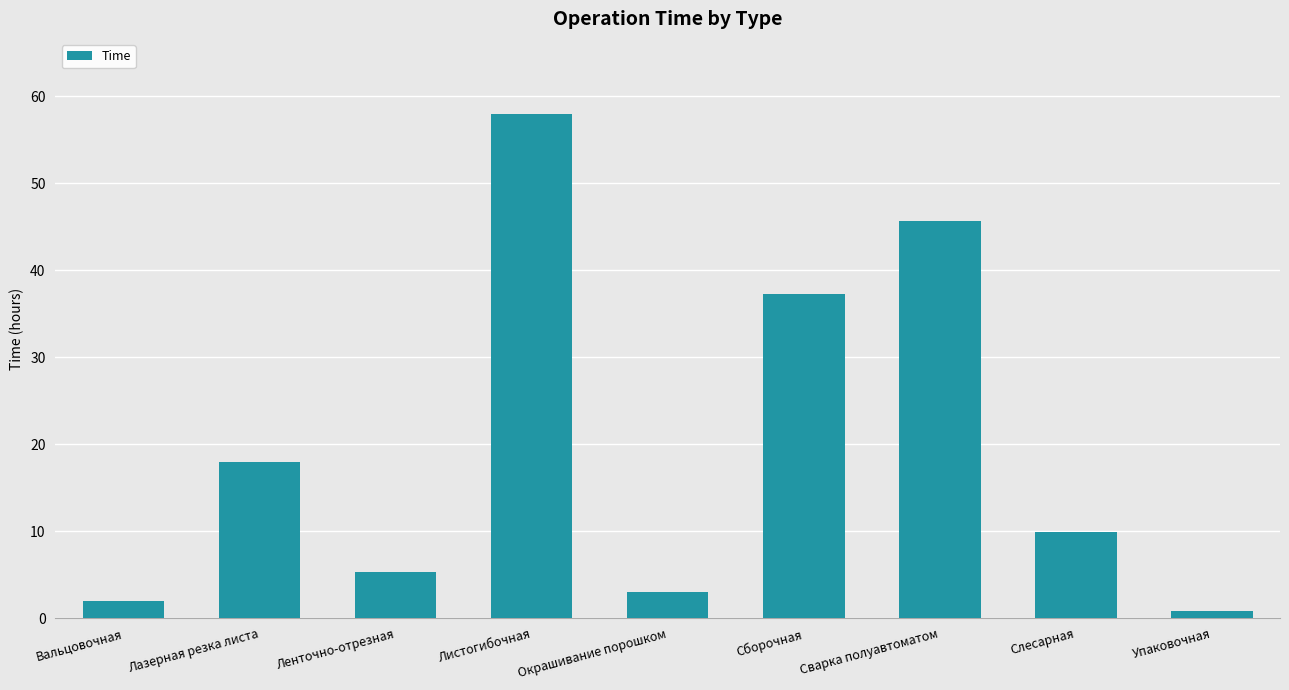

Which label corresponds to the smallest value in the chart?

Упаковочная